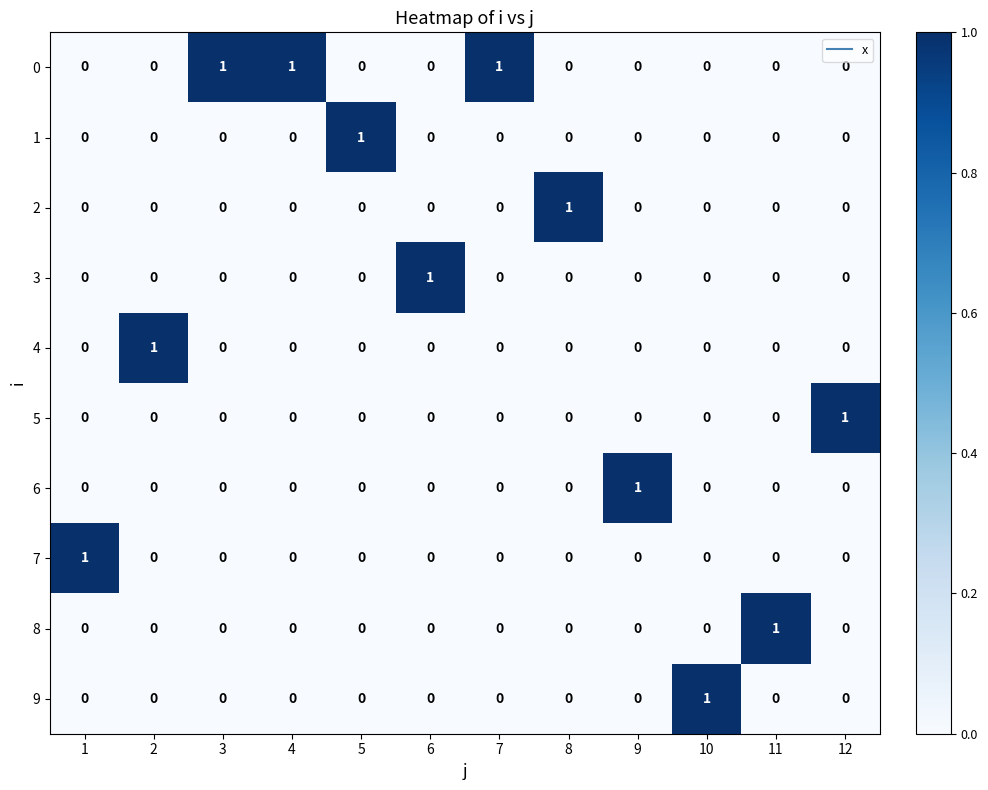

How many 2 values are between 0 and 1?

12